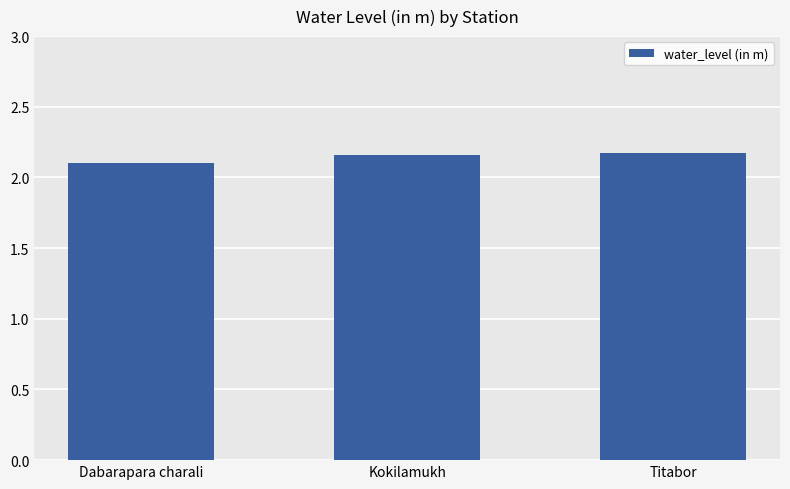

What is the difference between the values at Dabarapara charali and Titabor?

0.1